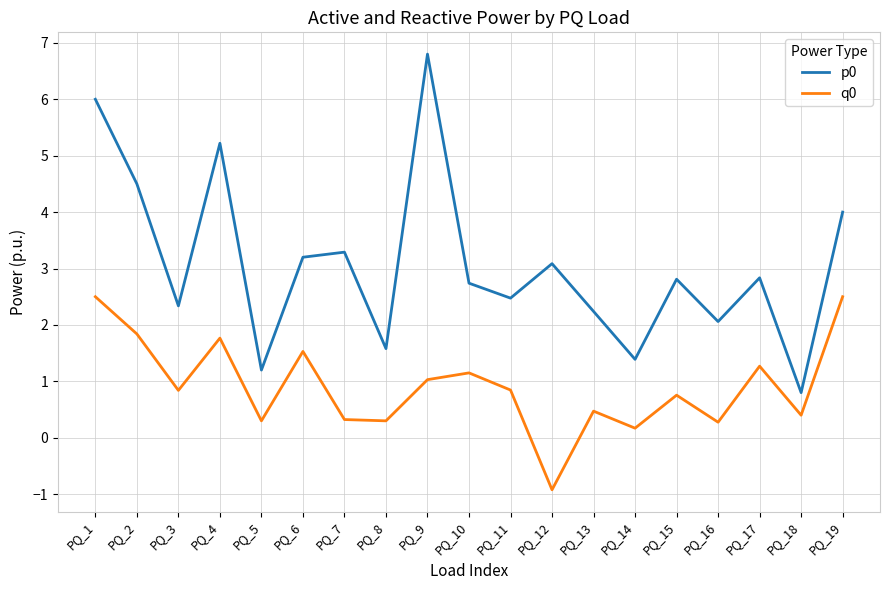

What is the minimum value for p0?

0.8